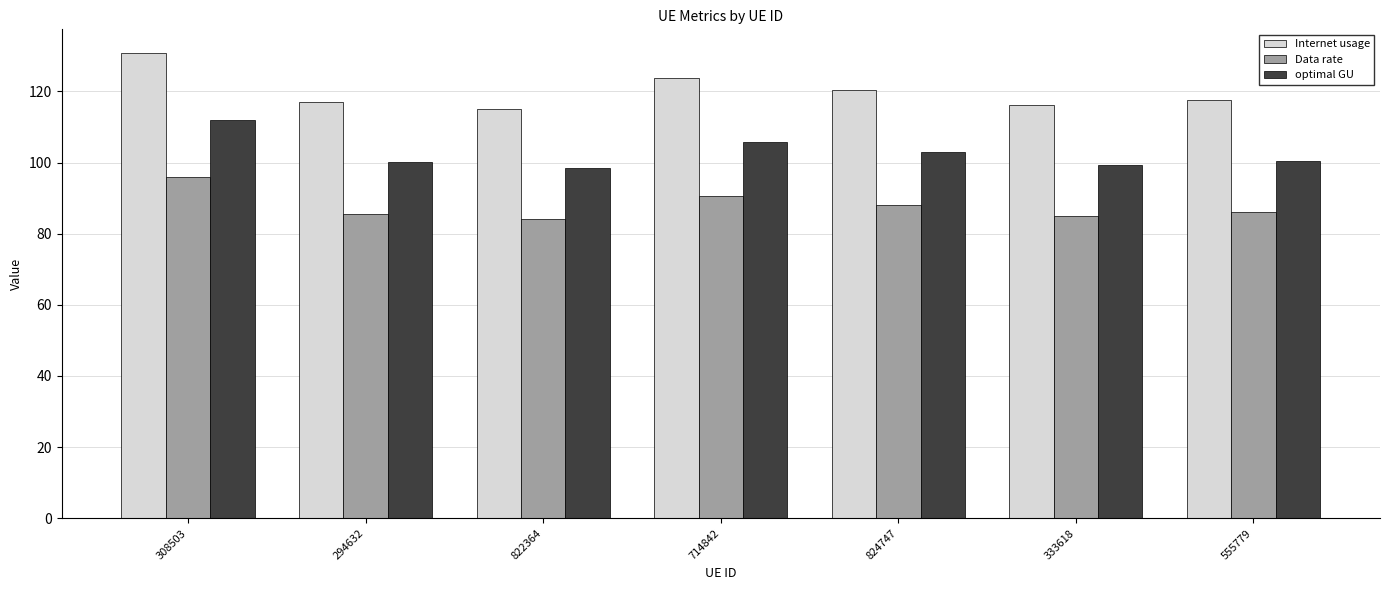

True or false: Internet usage has a value of 208.7 at 714842.

False